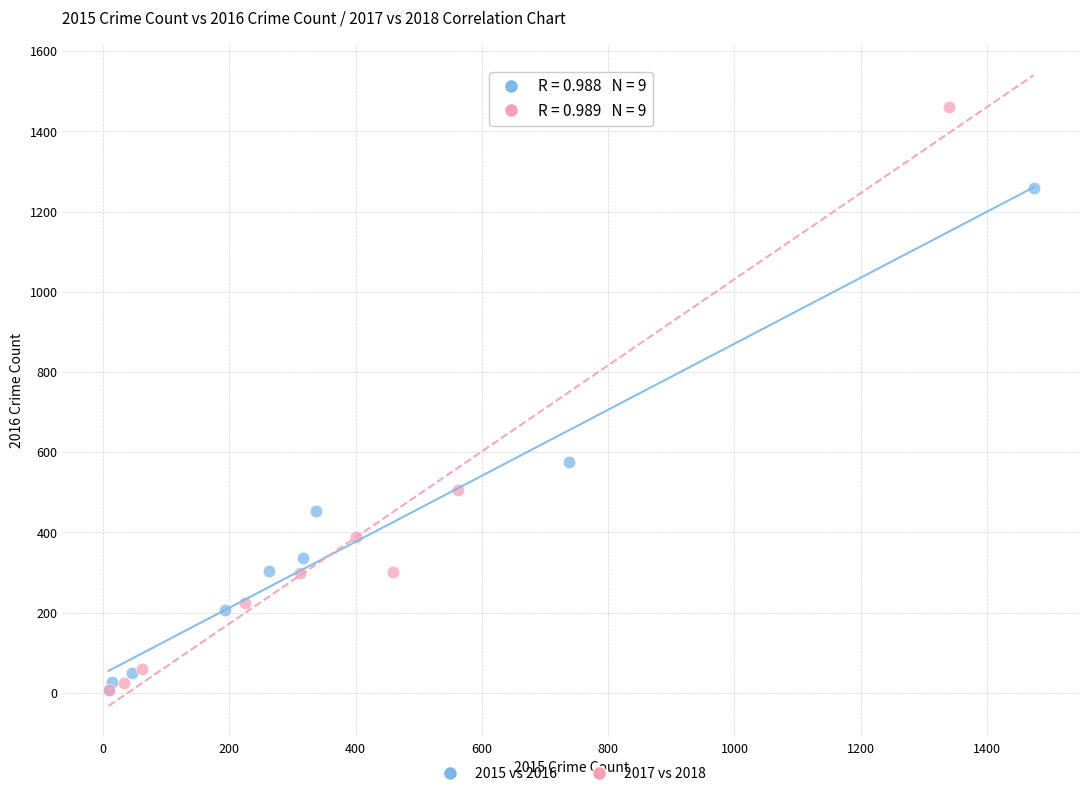

Which series contains the highest Y value?

2017 vs 2018